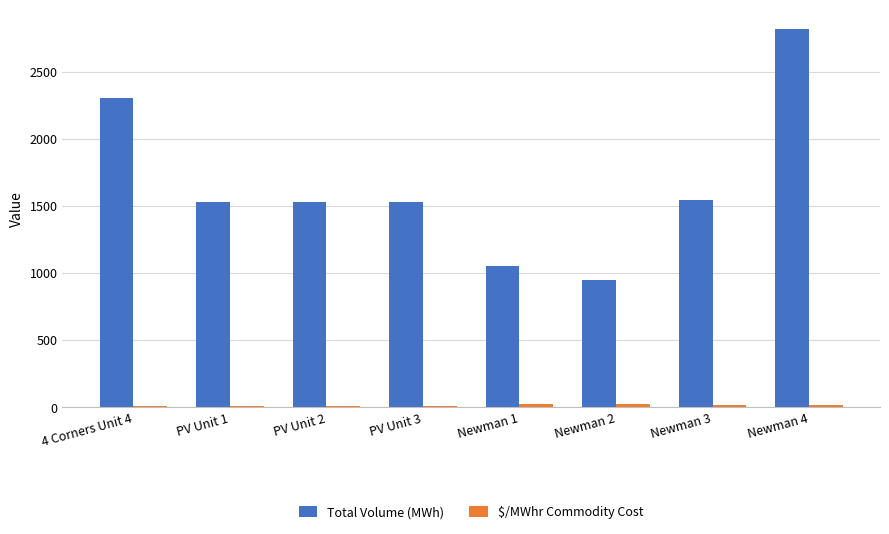

What is the maximum value for Total Volume (MWh)?

2820.0